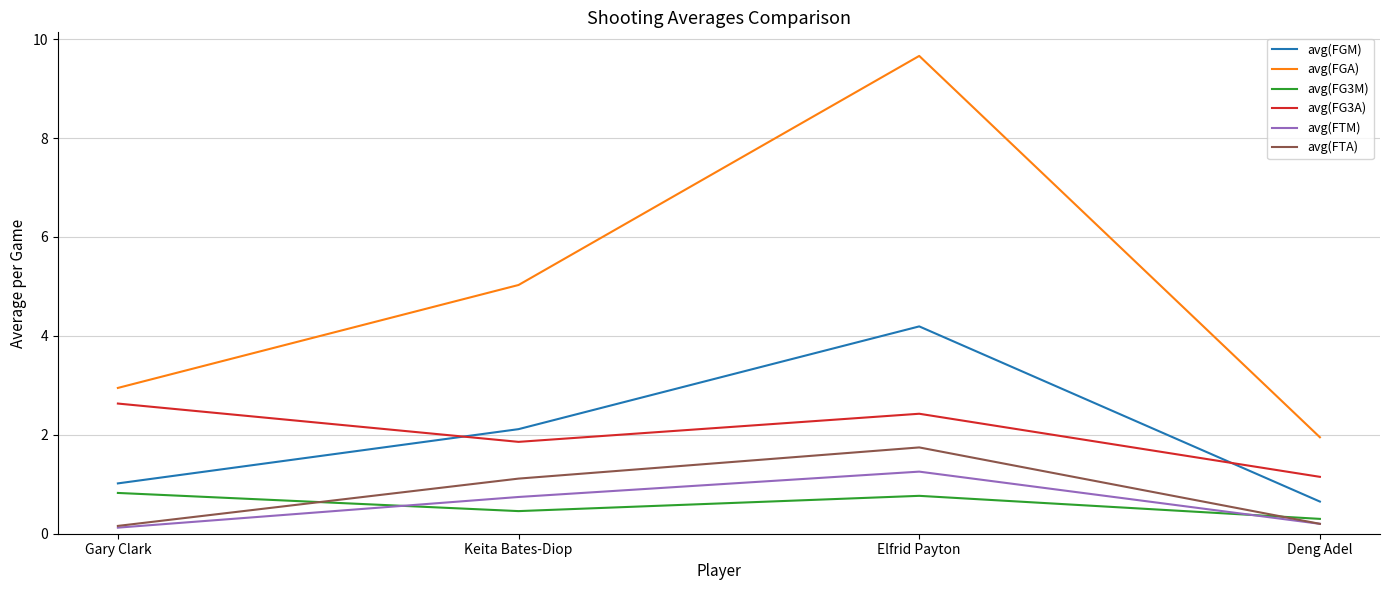

What value does the avg(FGM) series have at Keita Bates-Diop?

2.1